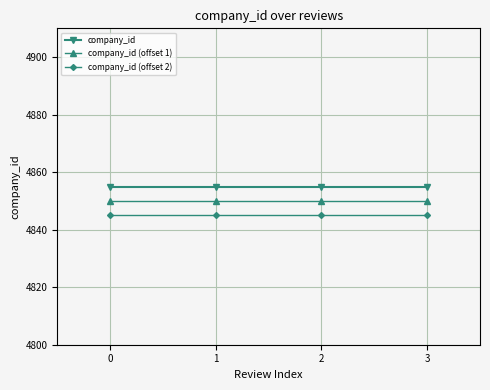

What is the sum of all company_id values?

19420